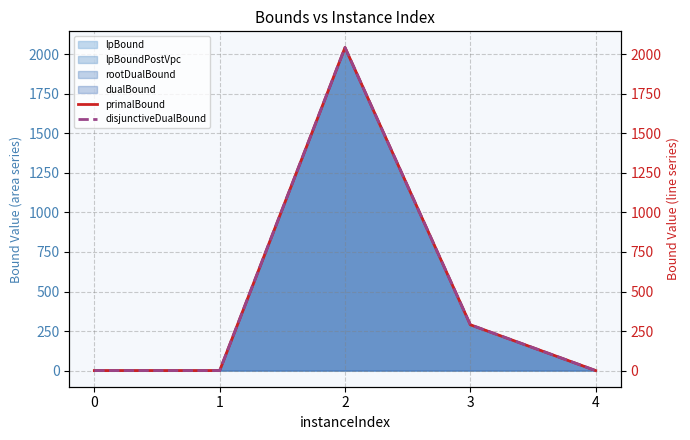

True or false: primalBound has more than 2 interior local peaks.

False